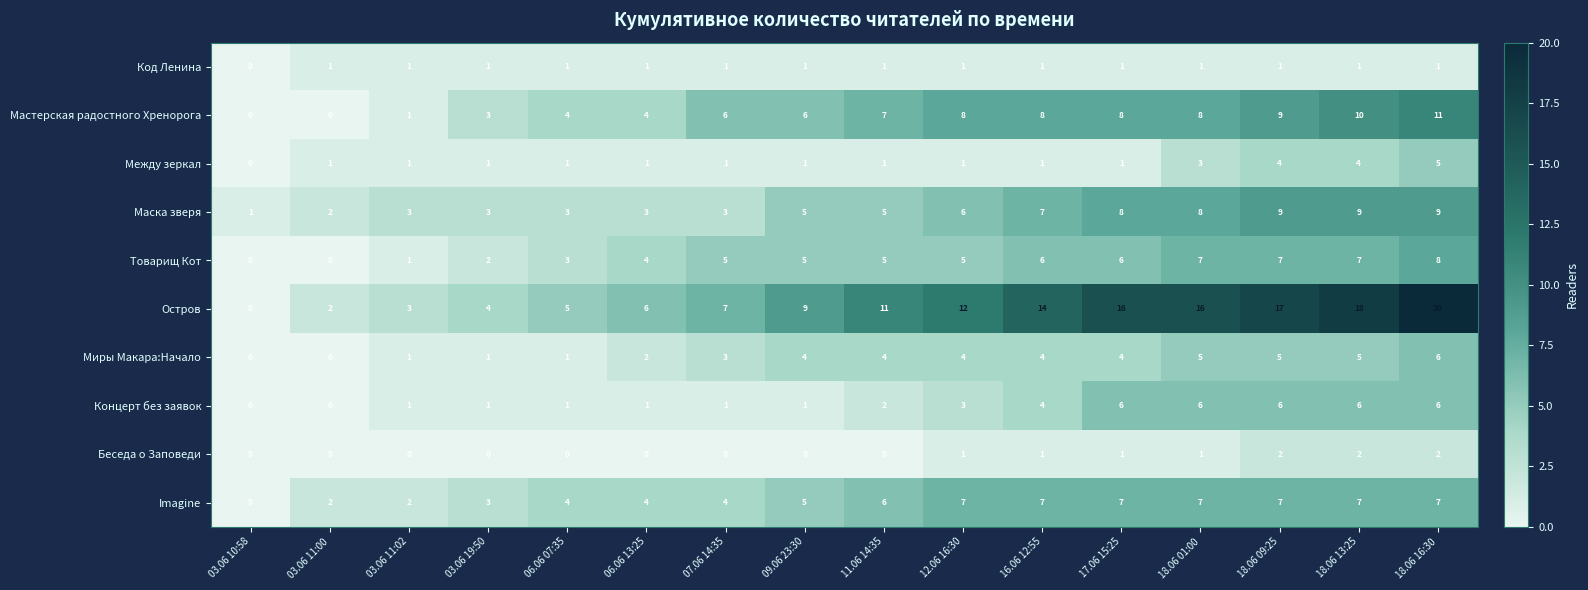

At which category is the sum across all series the highest?

18.06 16:30